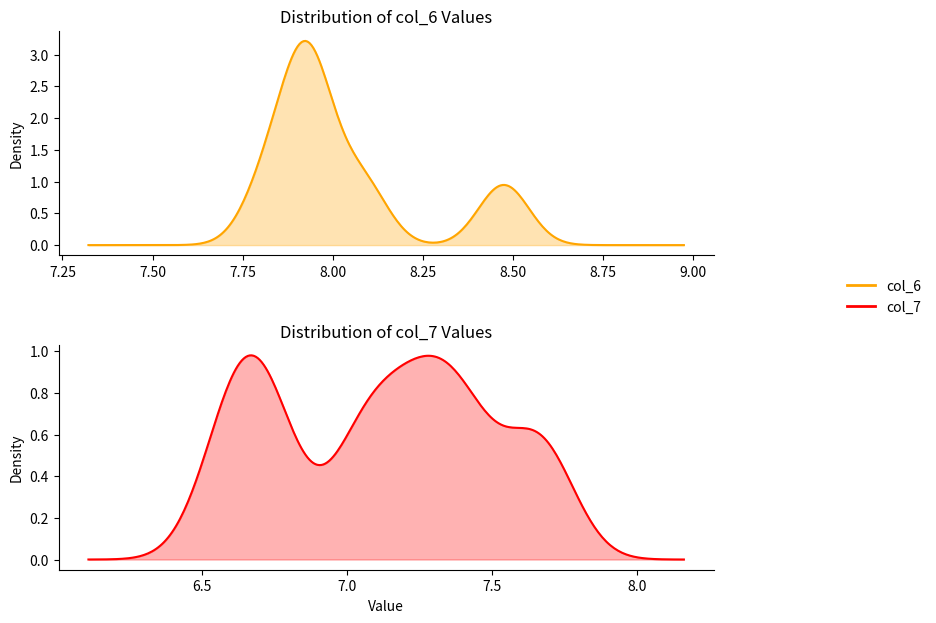

In col_7, how many points are lower than both neighbors (excluding endpoints)?

2